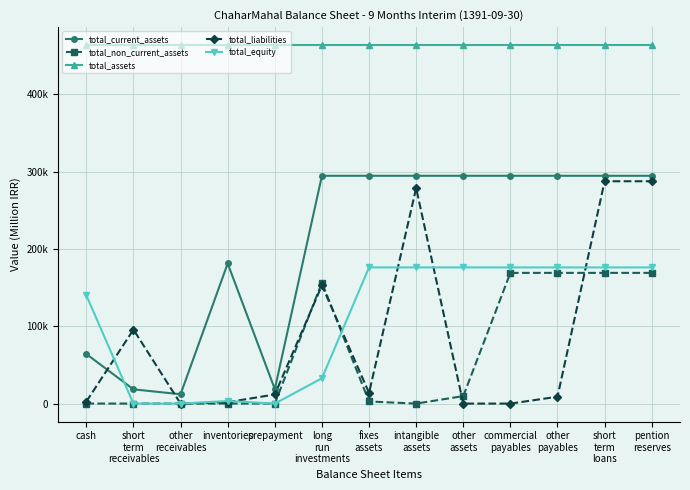

At which category is the sum across all series the highest?

short
term
loans